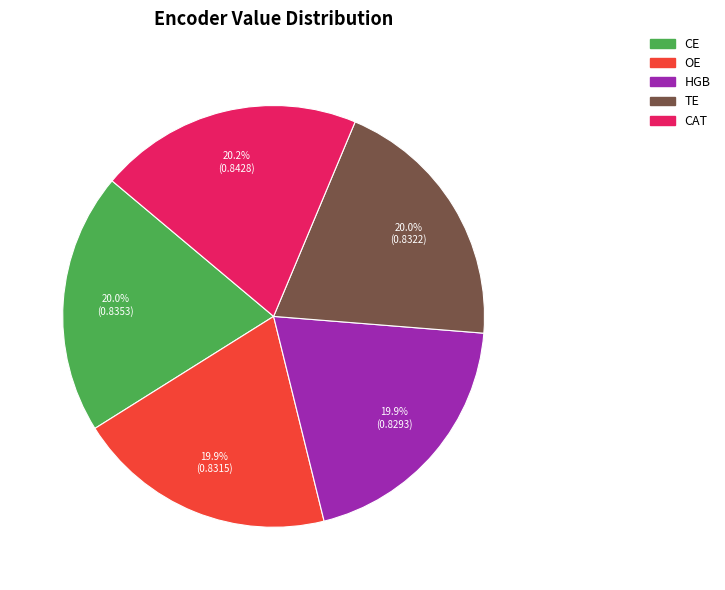

To the nearest percent, what is the average slice percentage?

20%